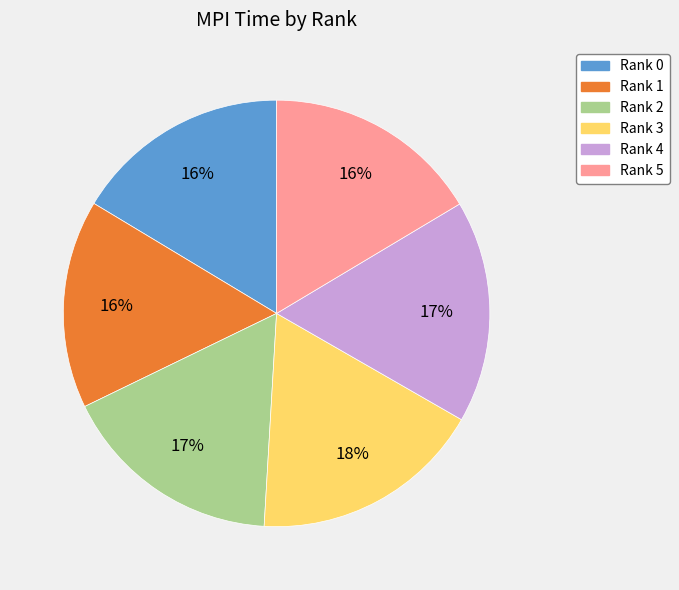

Do Rank 2 and Rank 1 together represent more than half of the pie?

No